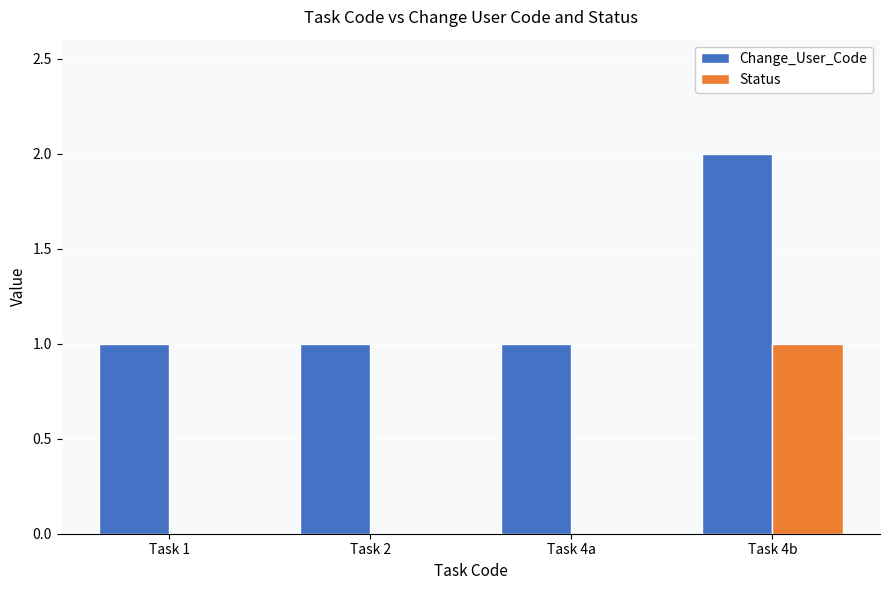

Which category has the highest value in the Status series?

Task 4b